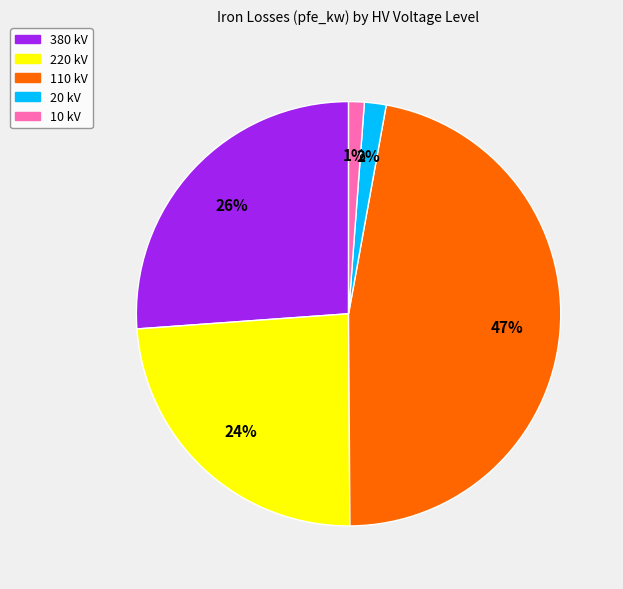

Is there any slice that represents more than half of the pie?

No